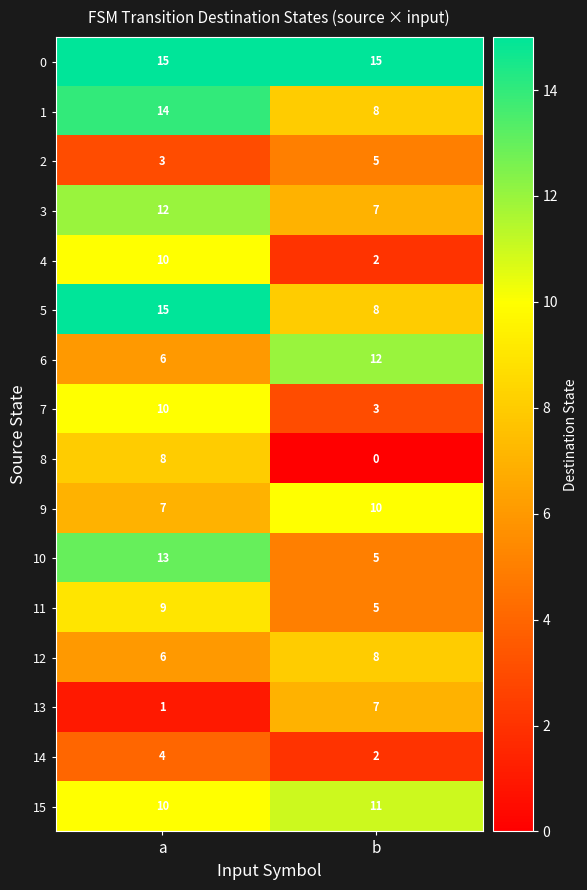

What is the sum of all 15 values?

21